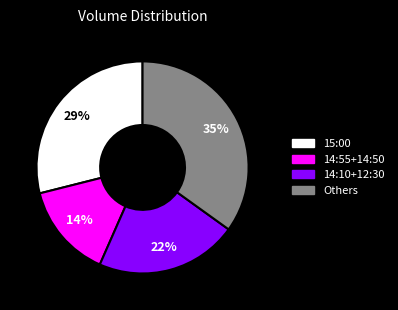

Is there a majority slice in this chart?

No